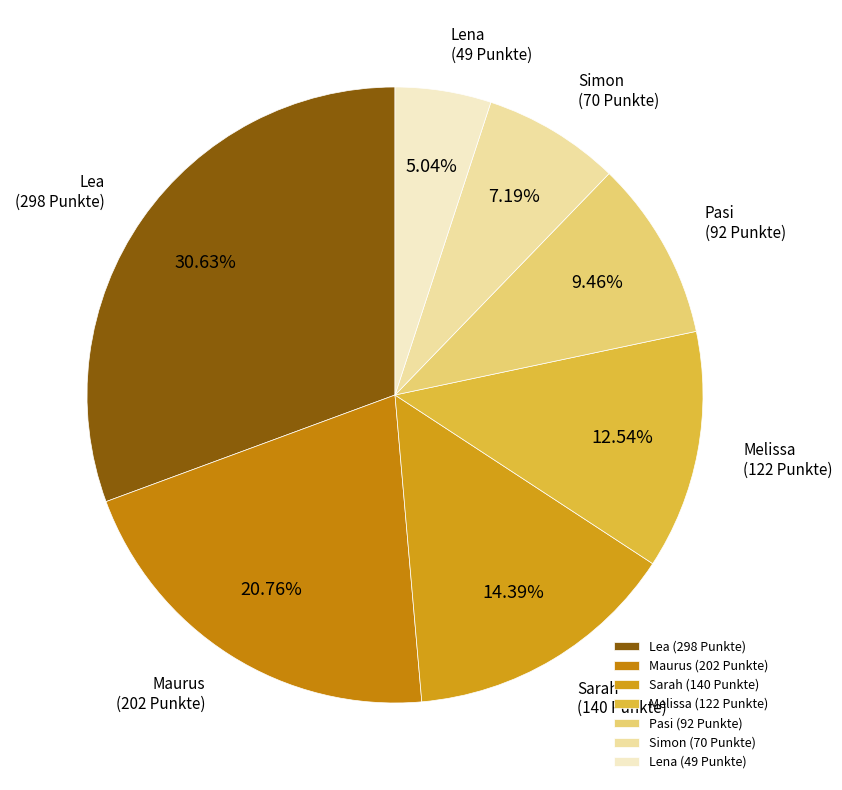

To the nearest percent, what is the difference between the Melissa and Sarah slice percentages?

2%